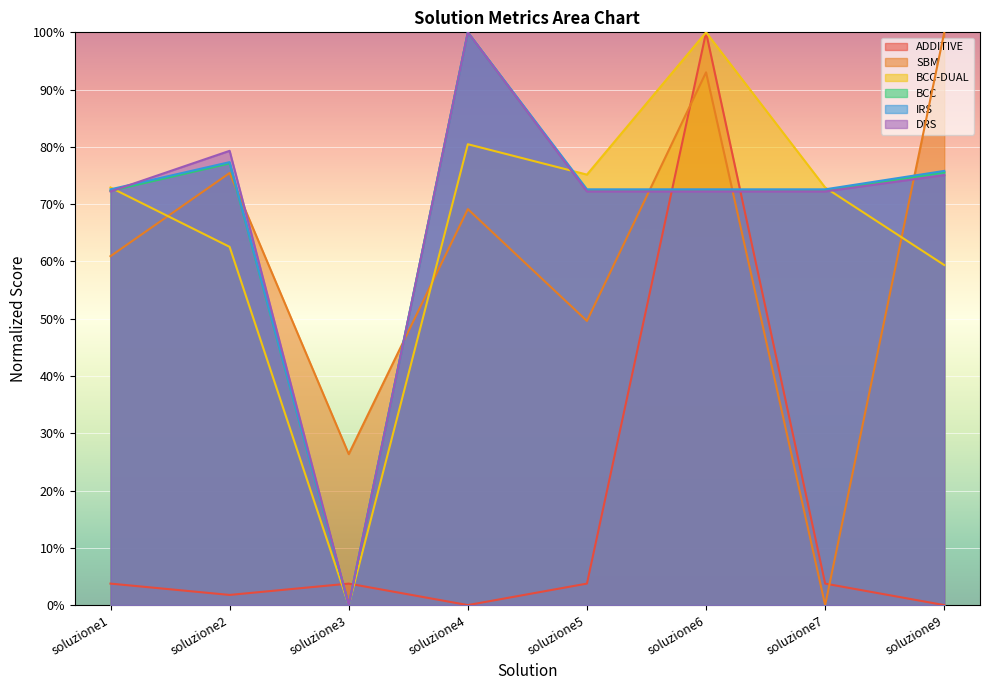

At soluzione3, list the series in order from smallest to largest.

BCC-DUAL, BCC, IRS, DRS, ADDITIVE, SBM